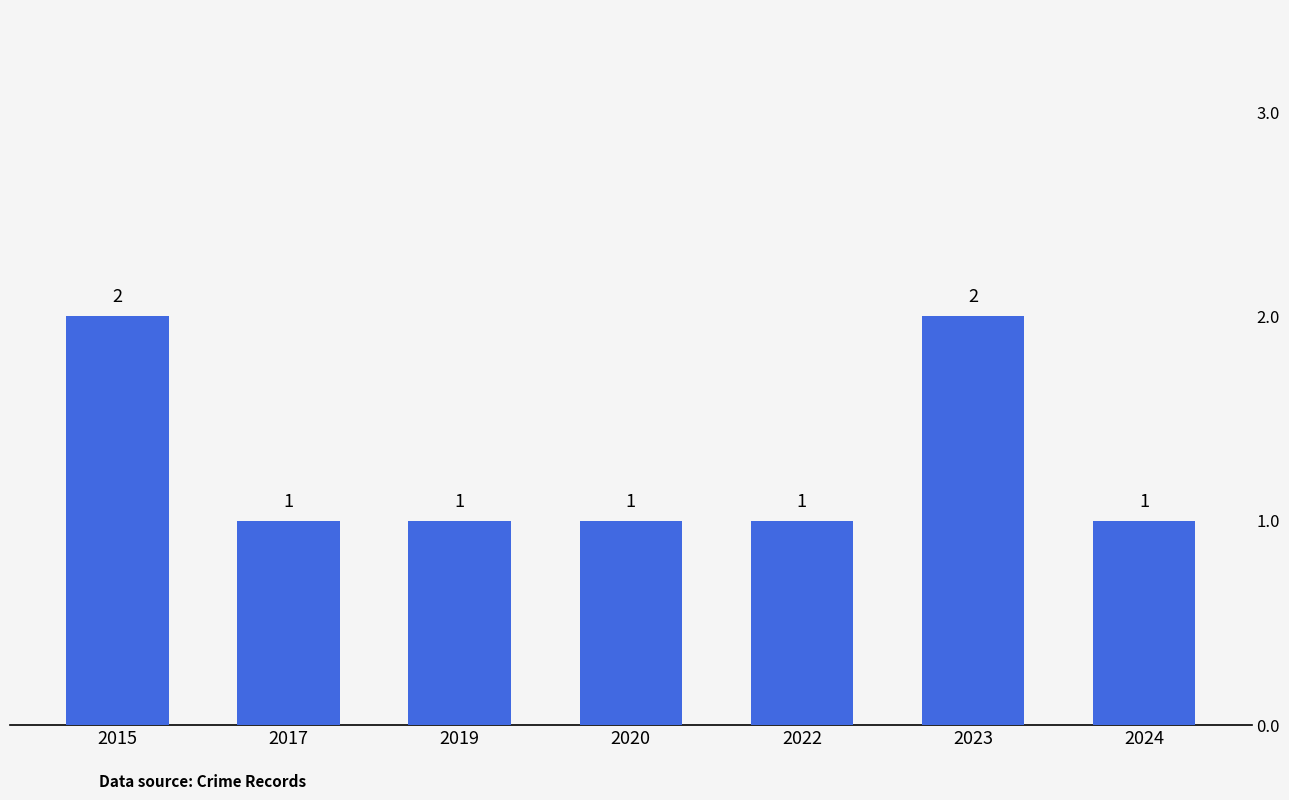

How many bars are there in total?

7